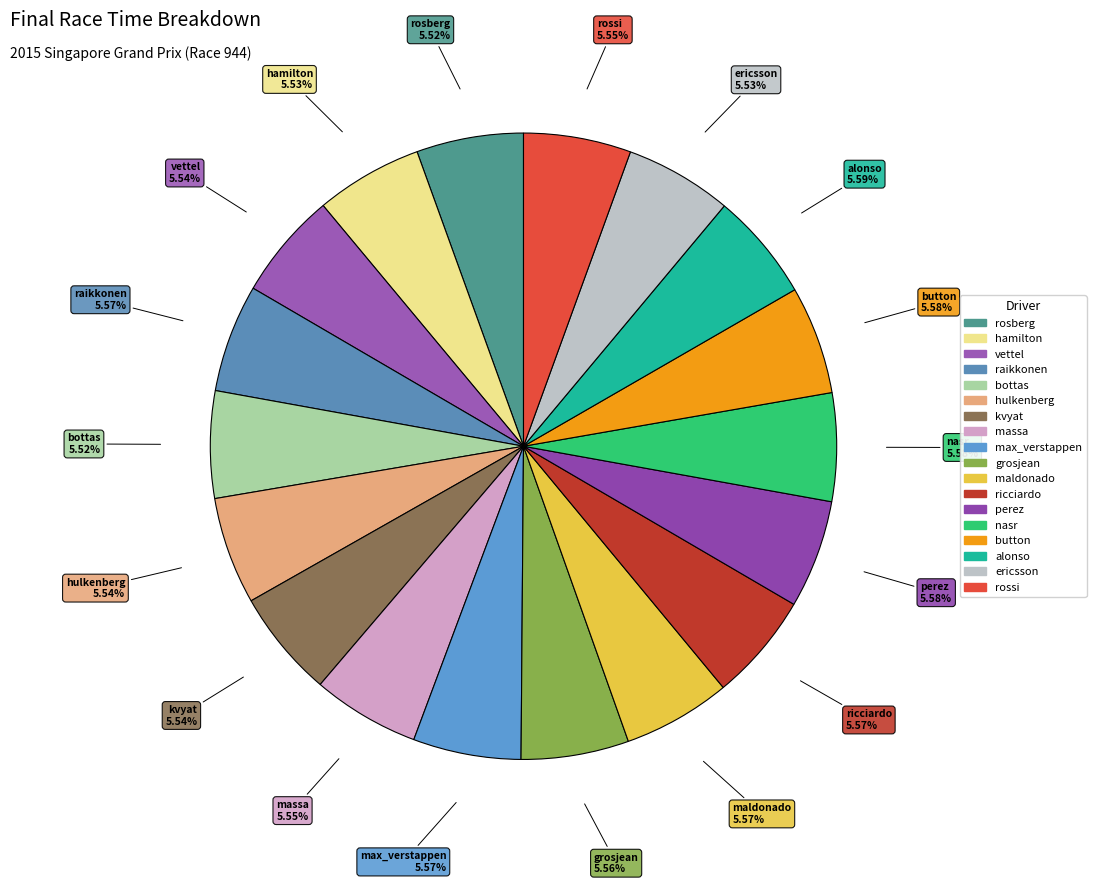

Do perez and rossi together represent more than half of the pie?

No